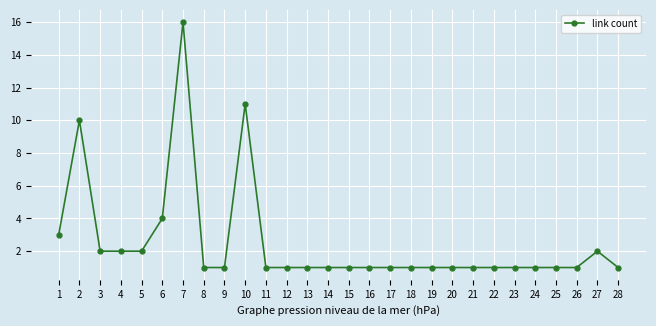

Which label corresponds to the largest value in the chart?

7